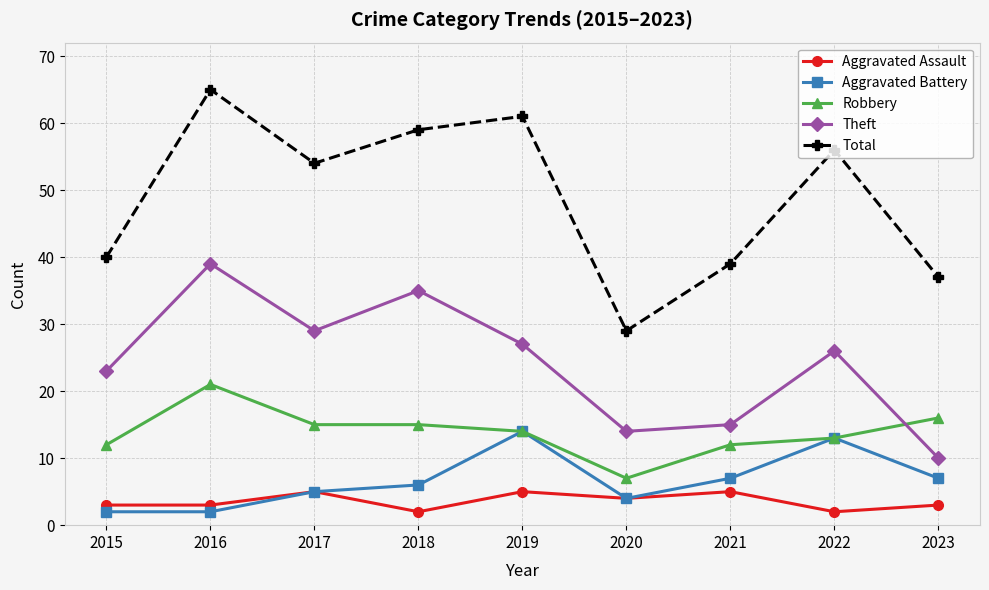

At which category does Aggravated Battery reach its first local peak?

2019